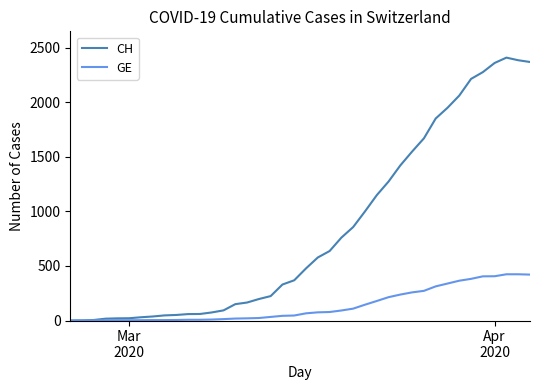

Which series has the widest spread of values?

CH